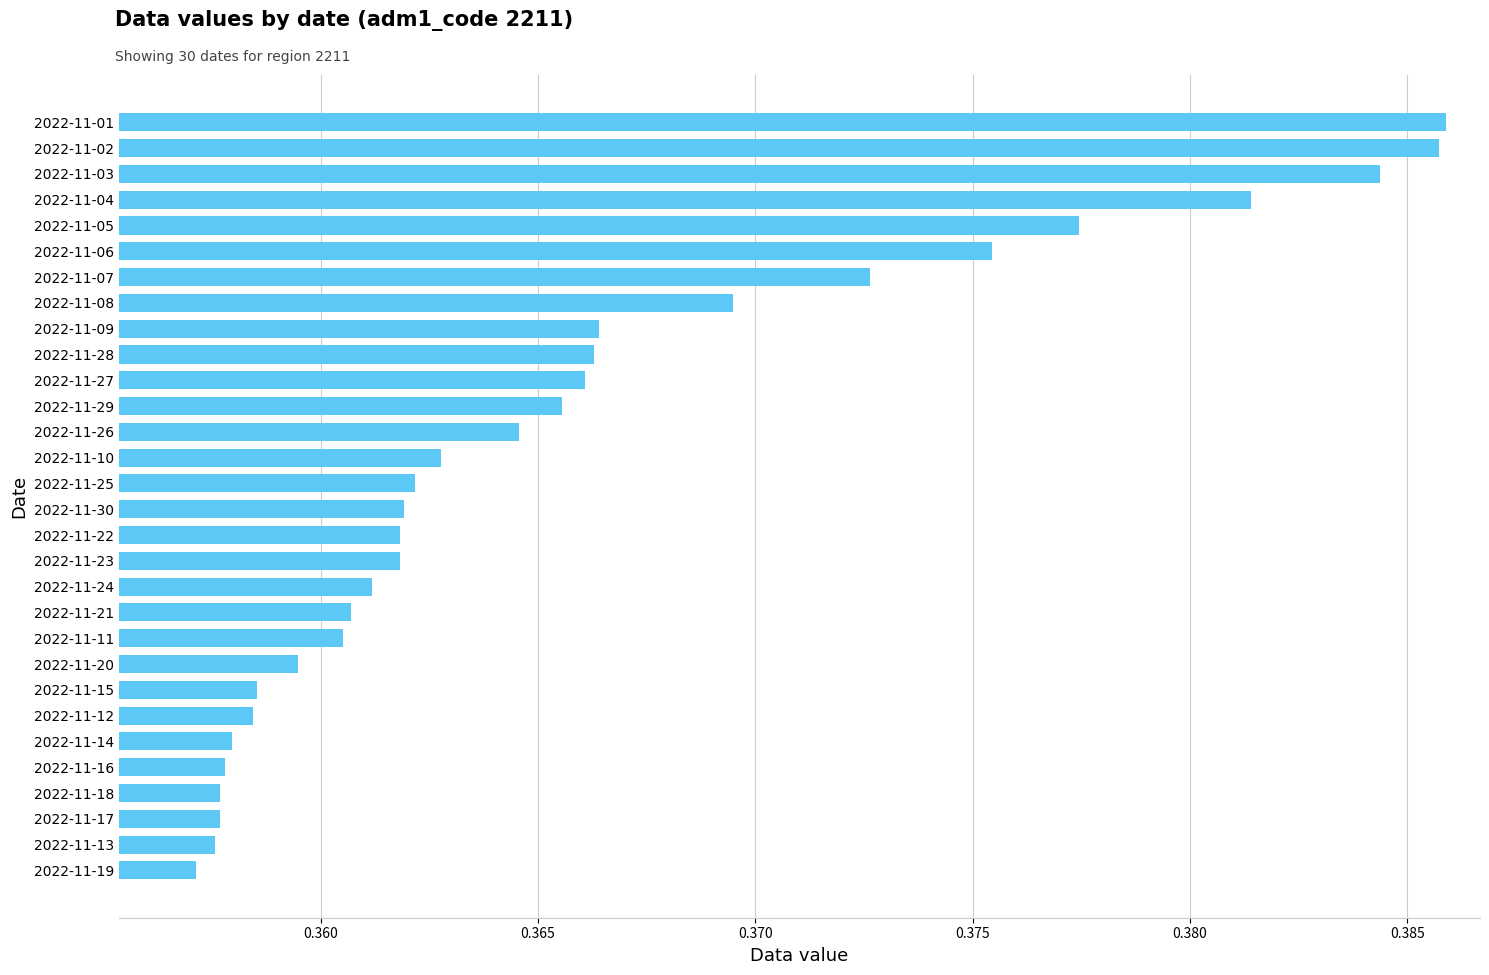

The value at 2022-11-01 is 0.2. True or false?

False